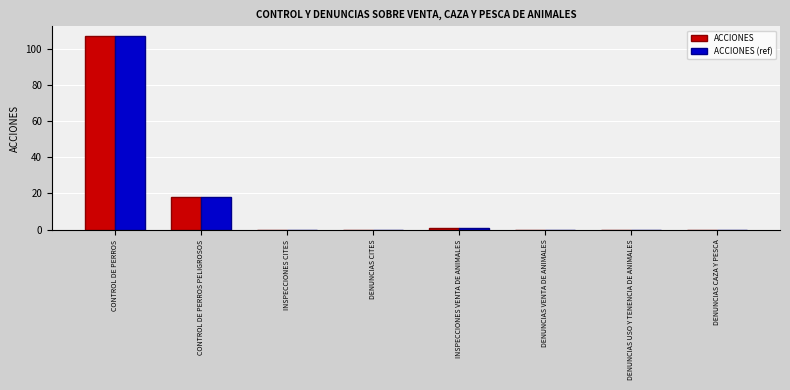

Count the number of categories in the chart.

8